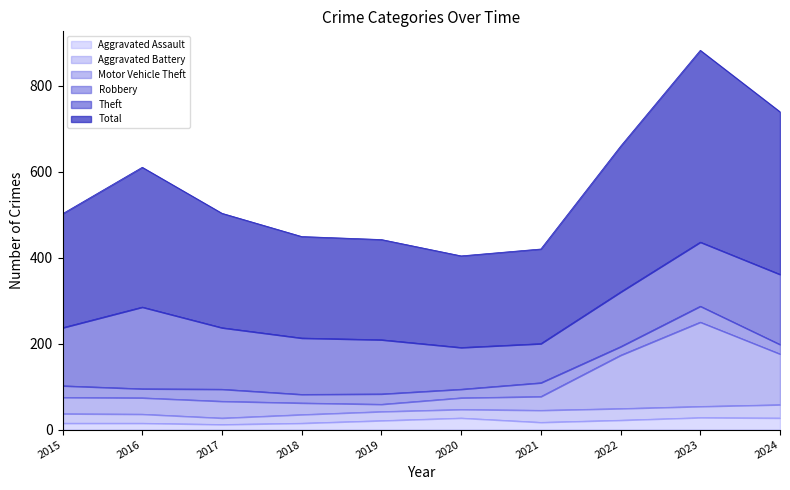

What is the highest value of the Aggravated Assault series?

28